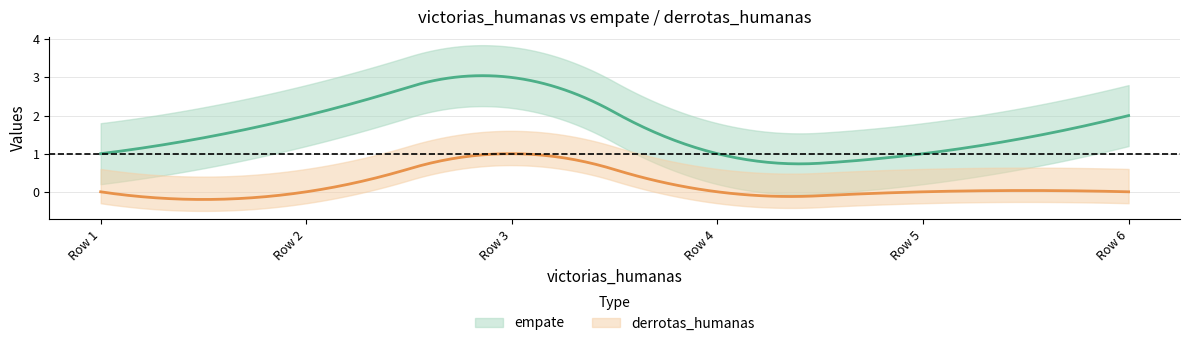

Is it true that empate equals 1 at 0?

False